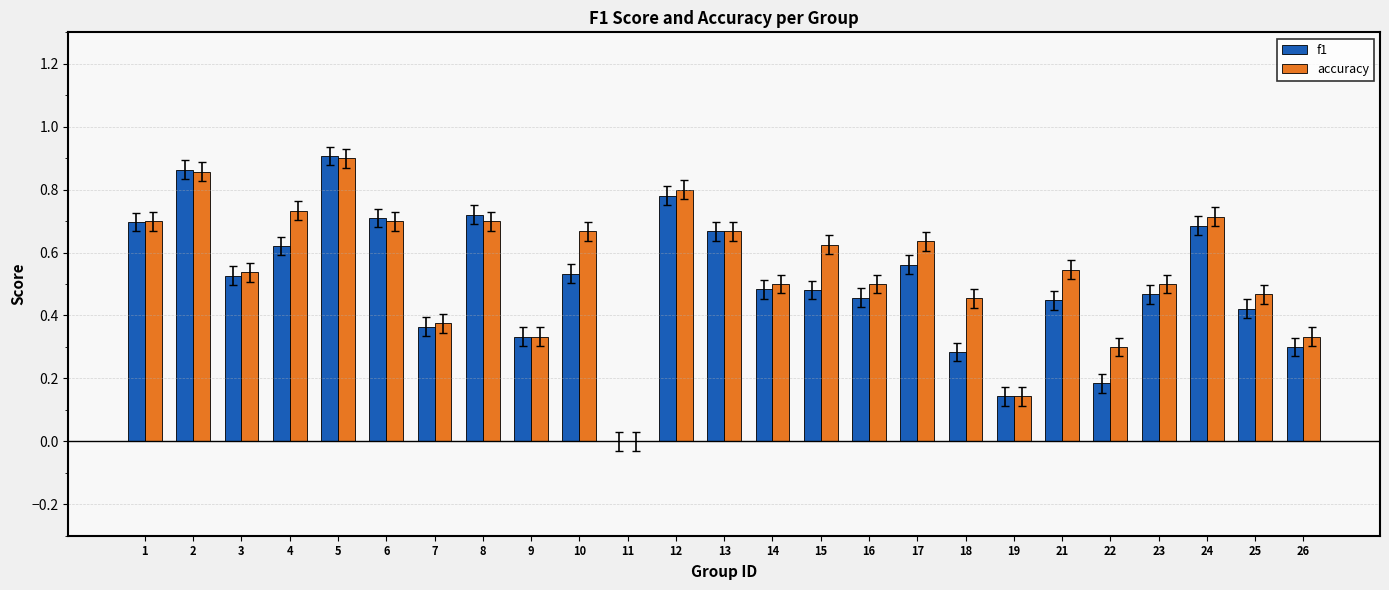

What is the sum of the f1 values at 16 and 17?

1.0